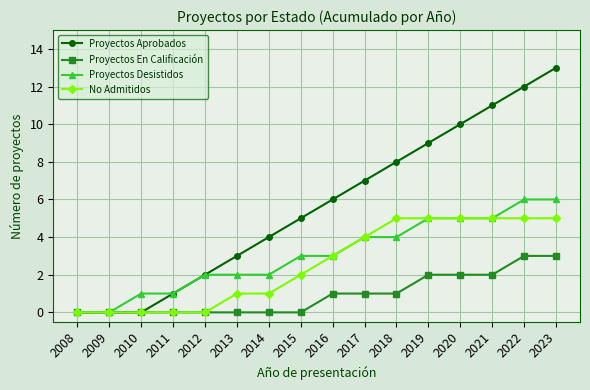

What is the maximum value shown in the chart?

13